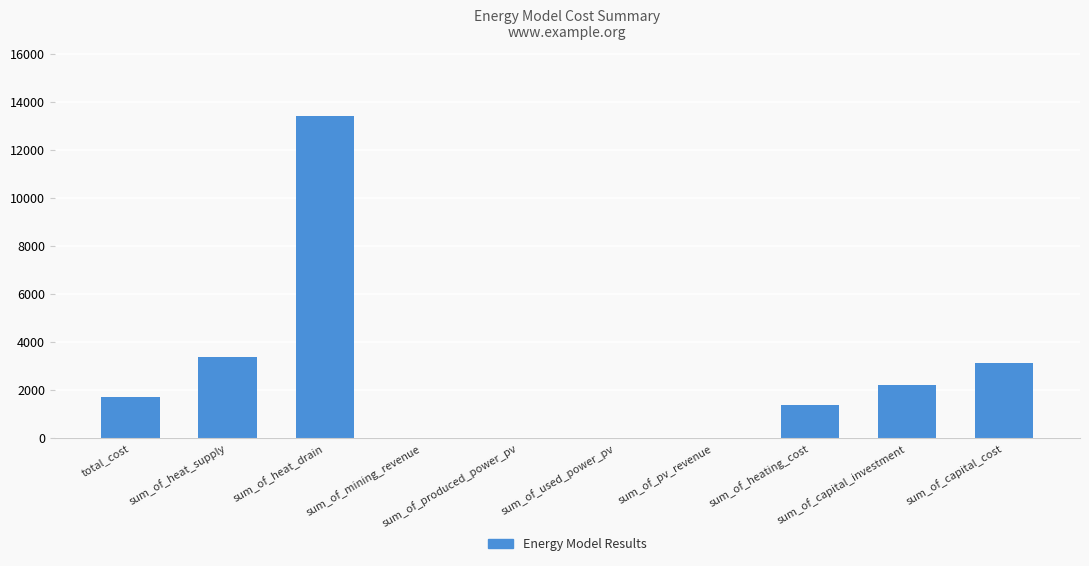

How many categories are shown in the chart?

10